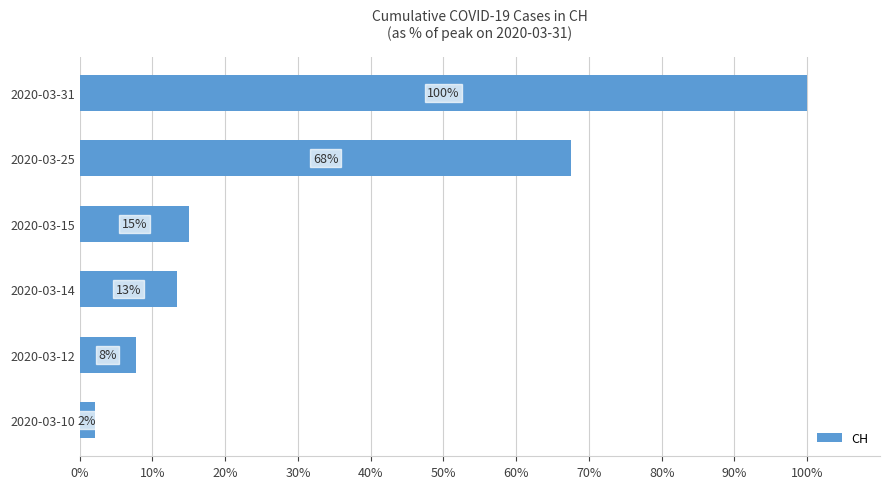

How many bars are there in total?

6